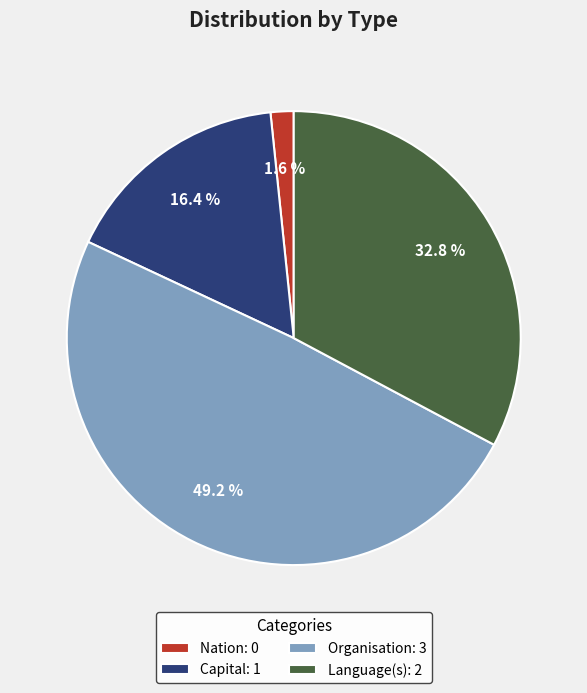

True or false: Language(s) accounts for 33% of the total.

True